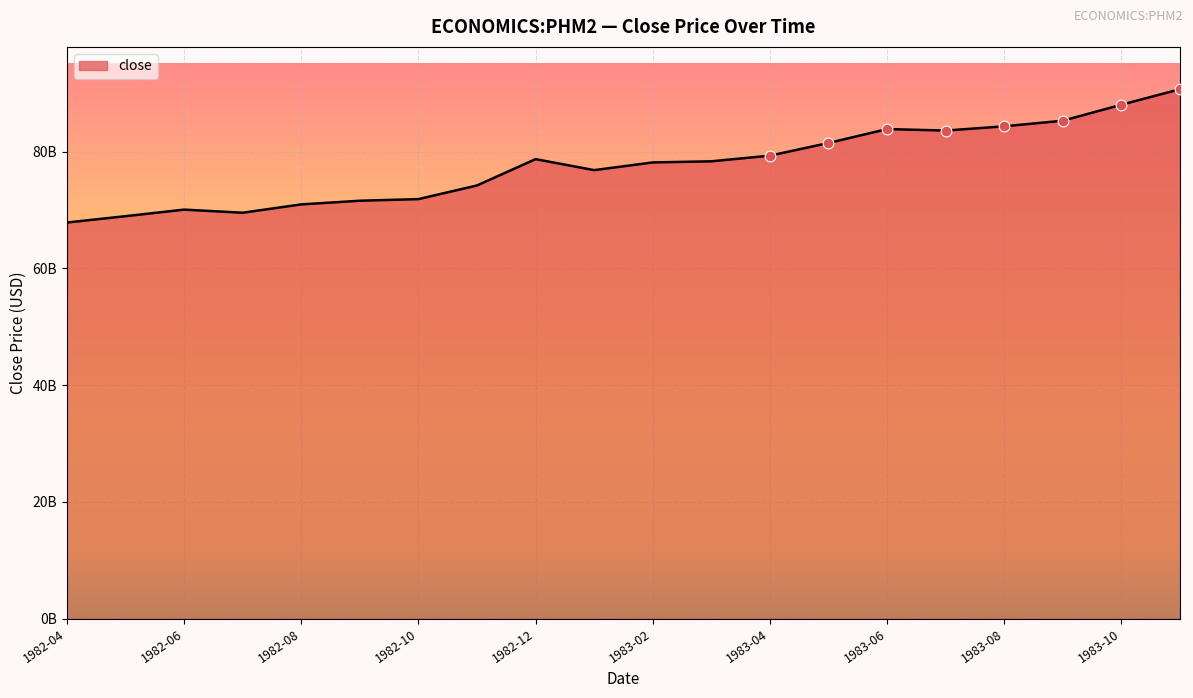

Is this an area chart (filled region under the line)?

Yes